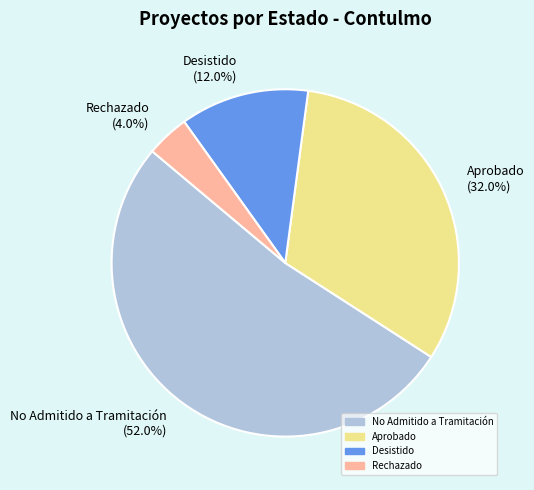

Rank the categories by value from highest to lowest.

No Admitido a Tramitación (52.0%), Aprobado (32.0%), Desistido (12.0%), Rechazado (4.0%)